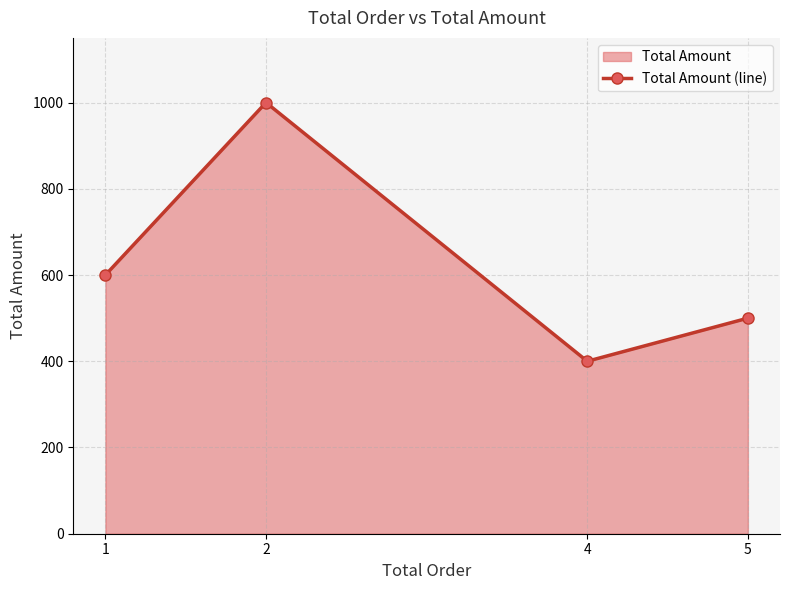

List the labels in order of value, smallest first.

4, 5, 1, 2